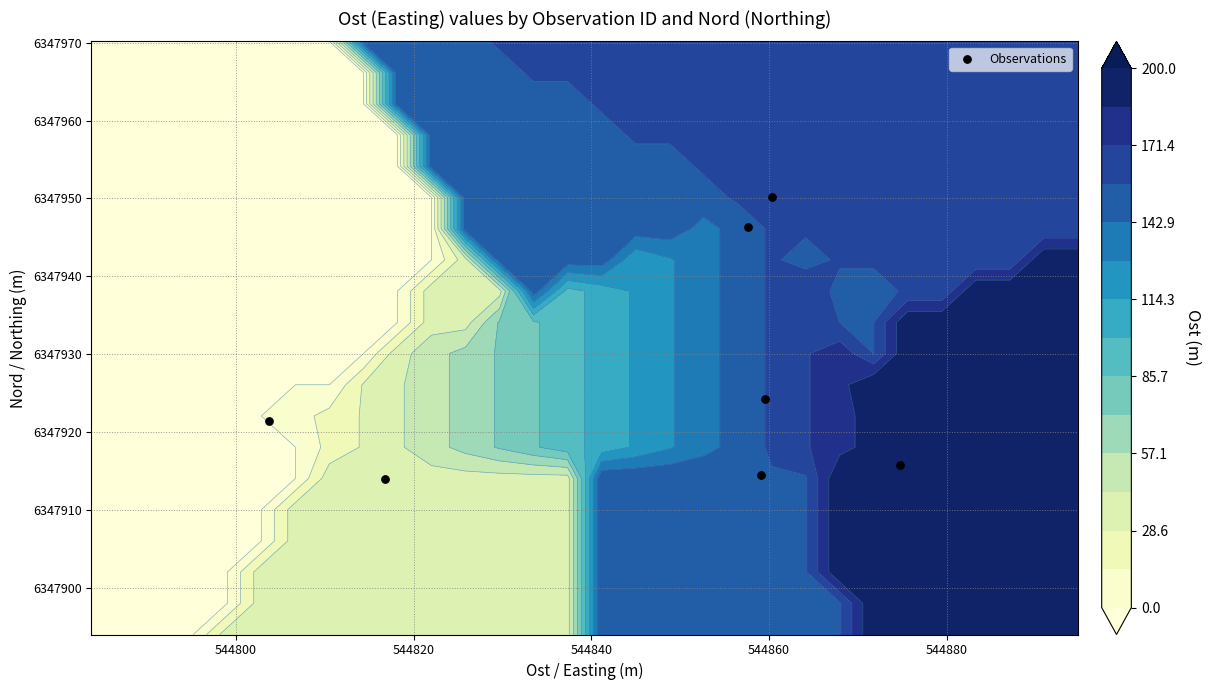

What is the average value?

6347926.6